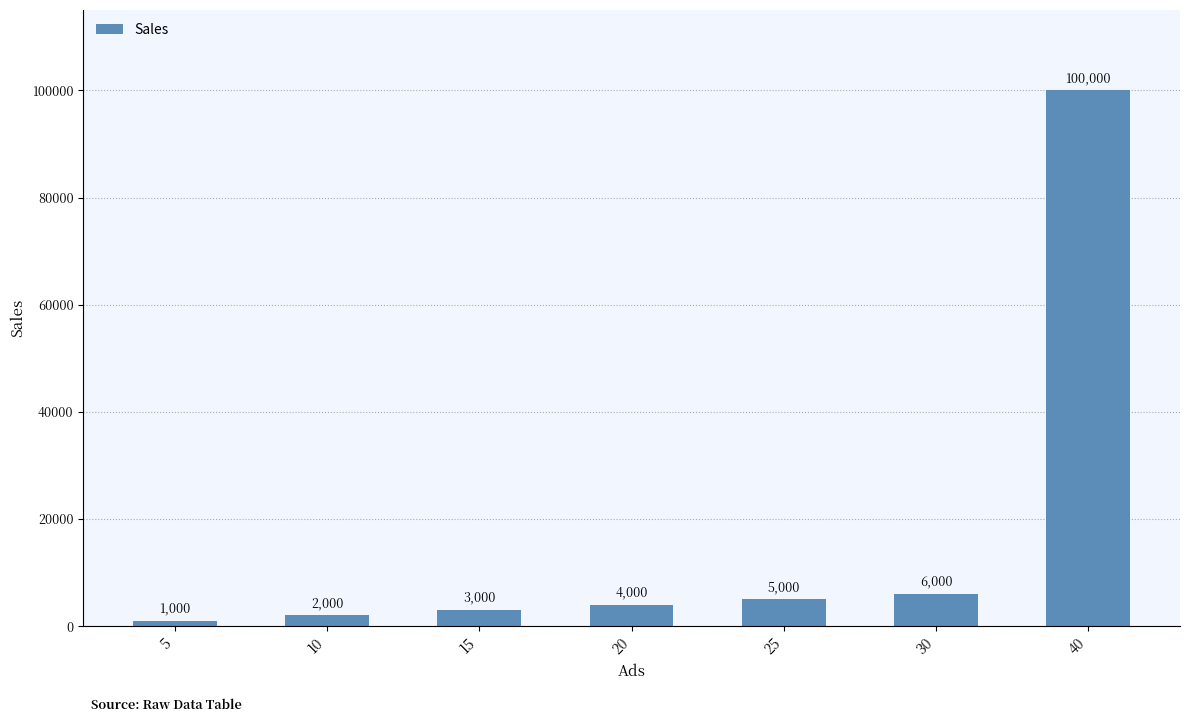

Is it true that the value at 10 is 2000?

True